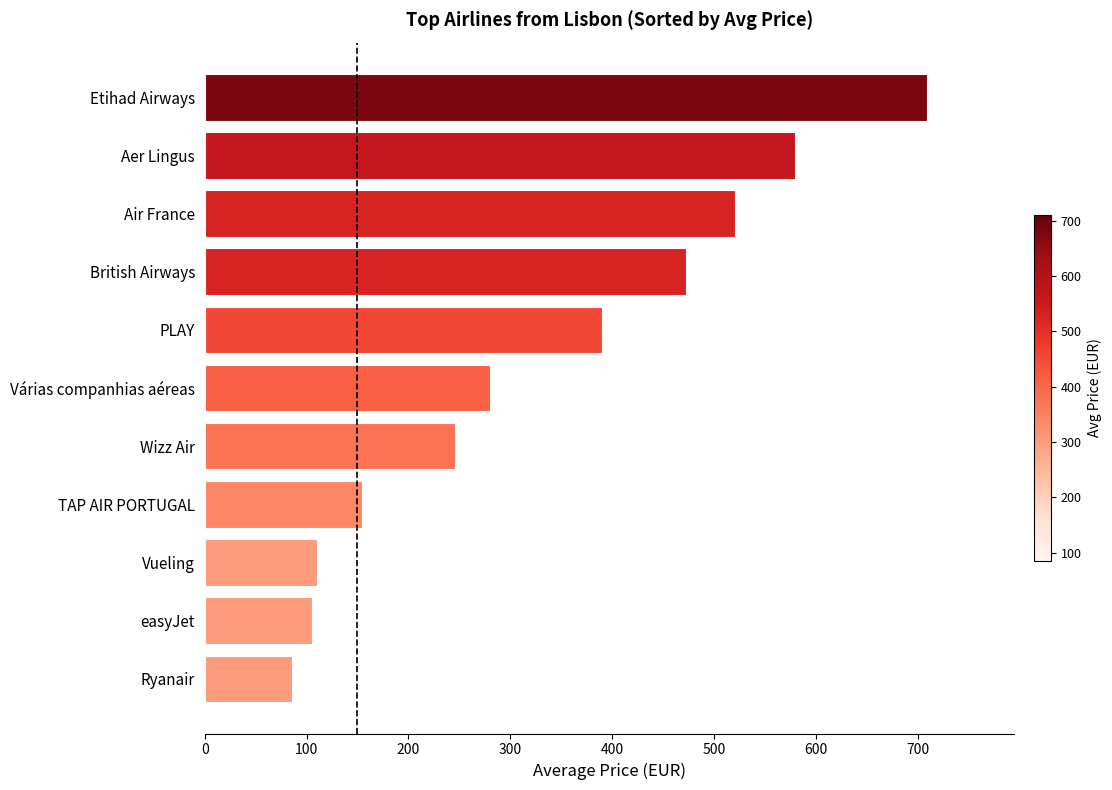

Reading bottom to top, what are all the values shown in this chart?

85.5	105.3	110.2	154.1	245.6	280.4	389.8	472.7	520.3	579.2	709.7